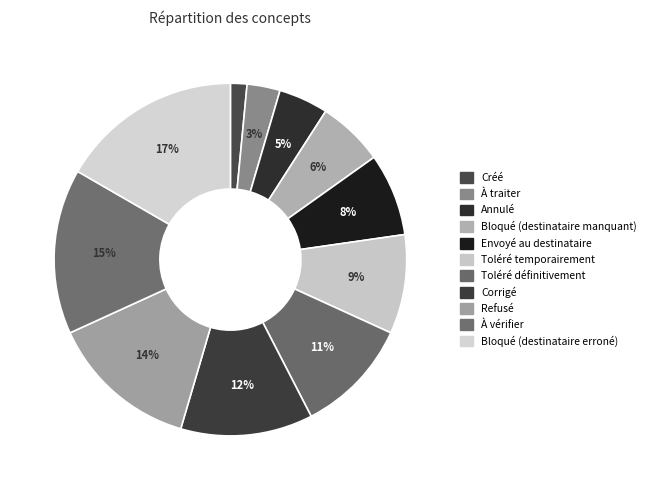

How much of the chart is everything except À traiter?

97.0%